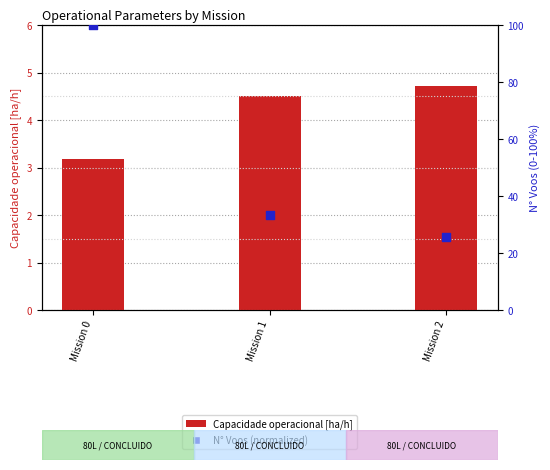

Which series contains the lowest Y value?

Capacidade operacional [ha/h]